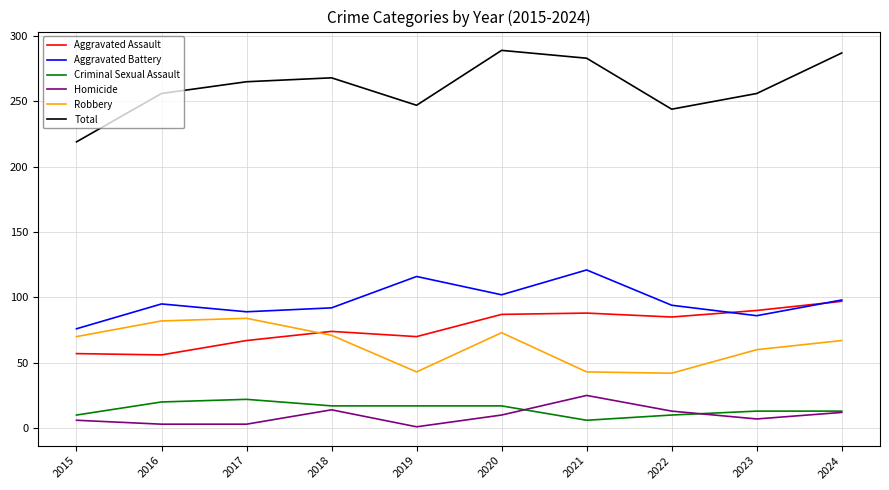

At 2019, list the series in order from largest to smallest.

Total, Aggravated Battery, Aggravated Assault, Robbery, Criminal Sexual Assault, Homicide